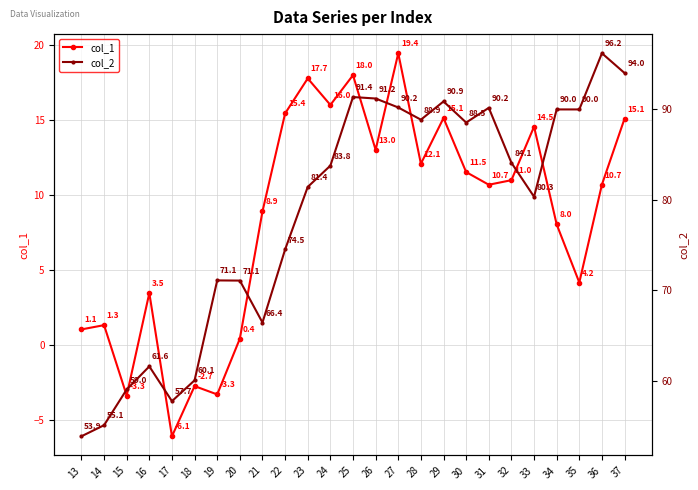

True or false: col_1 and col_2 cross at least once.

False